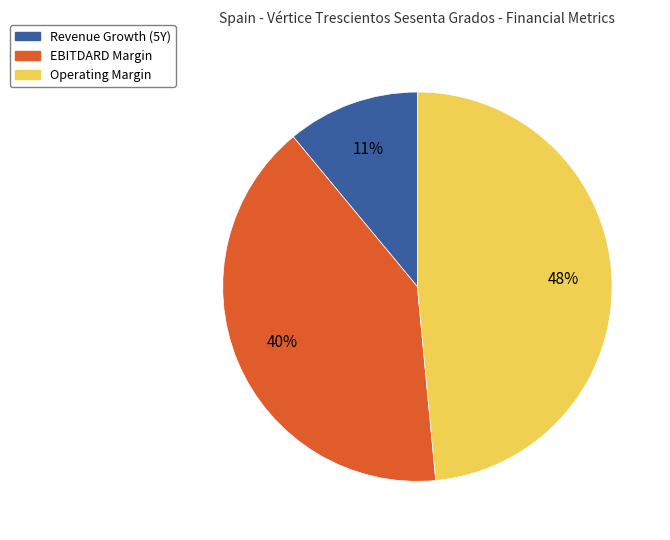

Is there any slice that represents more than half of the pie?

No